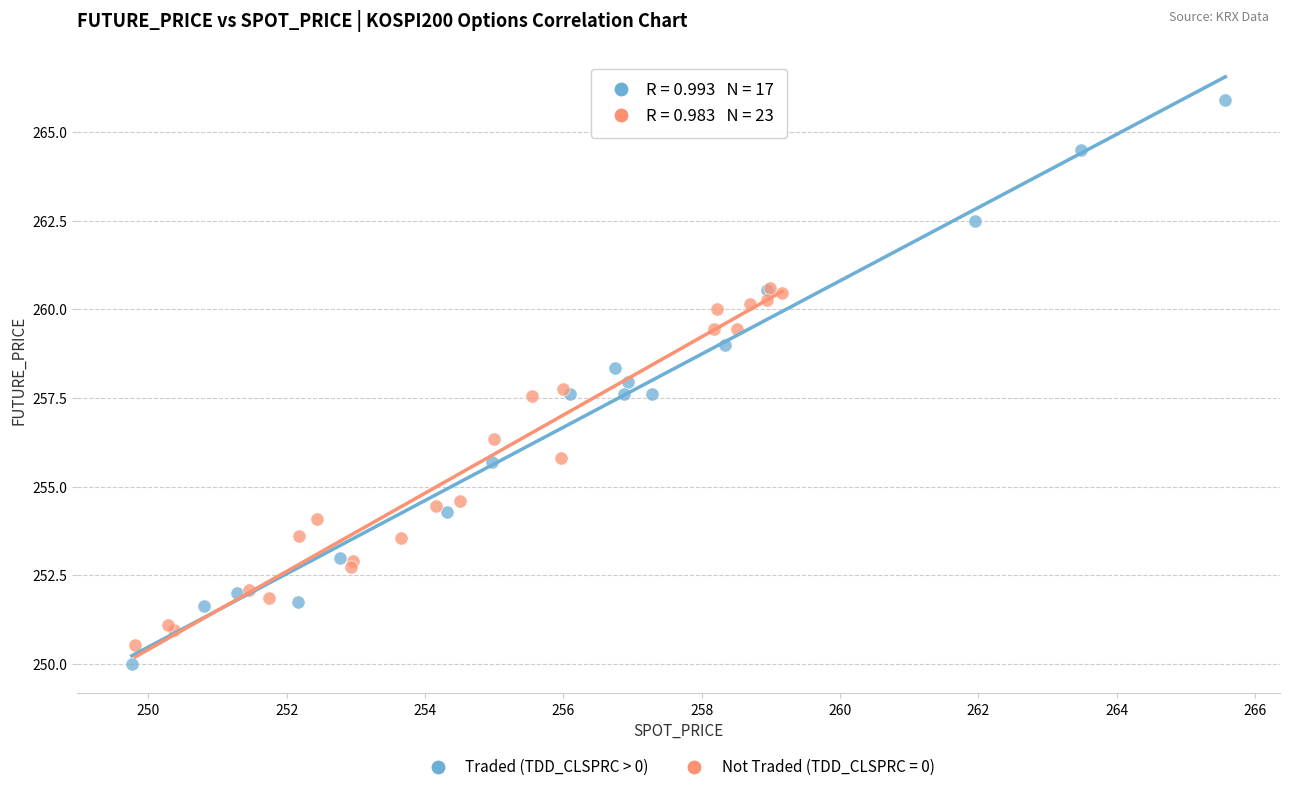

Which series reaches the maximum Y coordinate?

Traded (TDD_CLSPRC > 0)